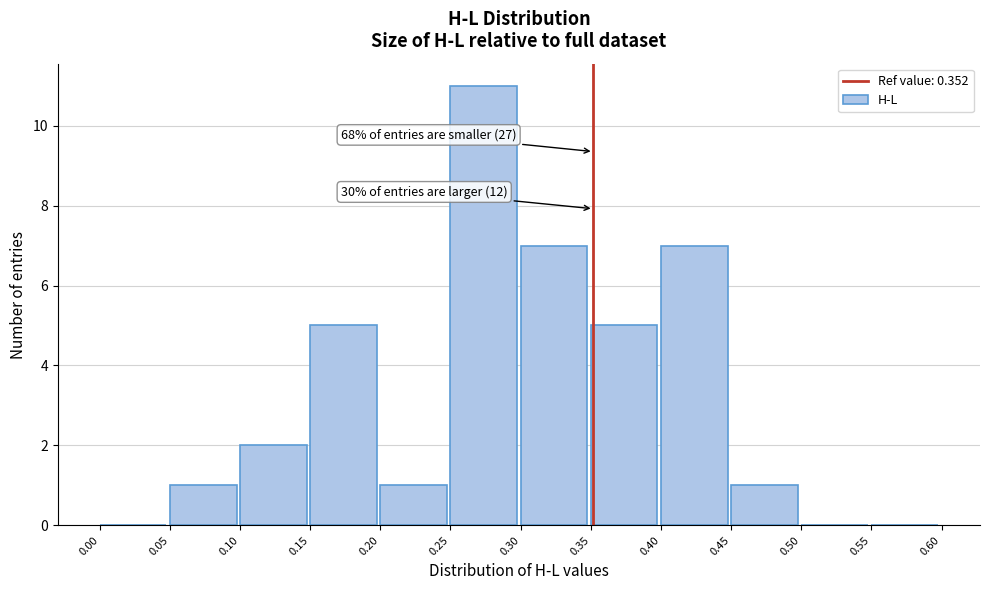

Which range on the x-axis has the tallest bar?

0.25 to 0.30